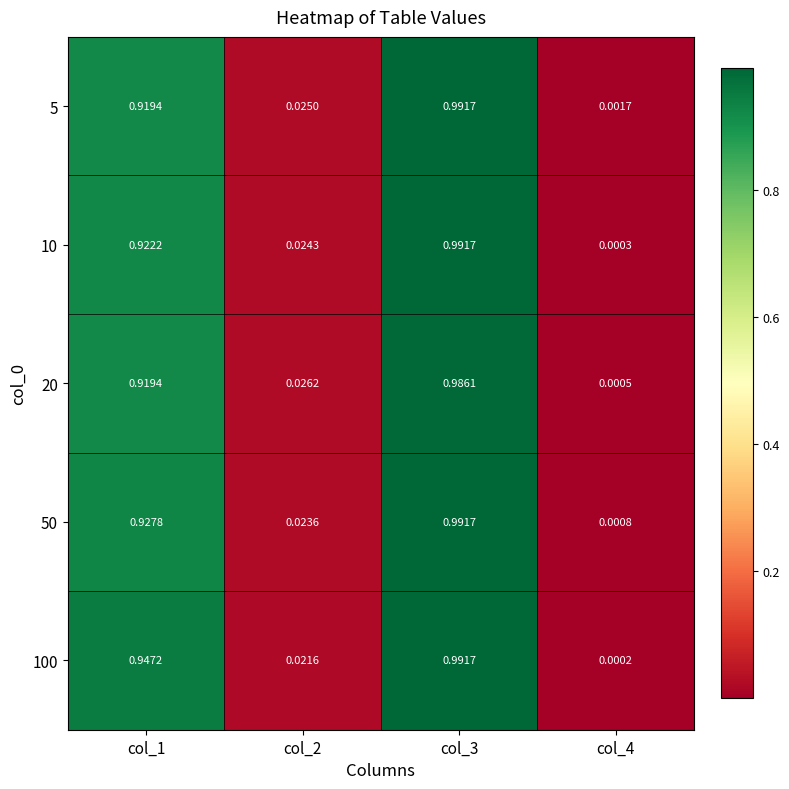

Is the value of 5 at col_1 greater than the value of 10 at col_3?

No